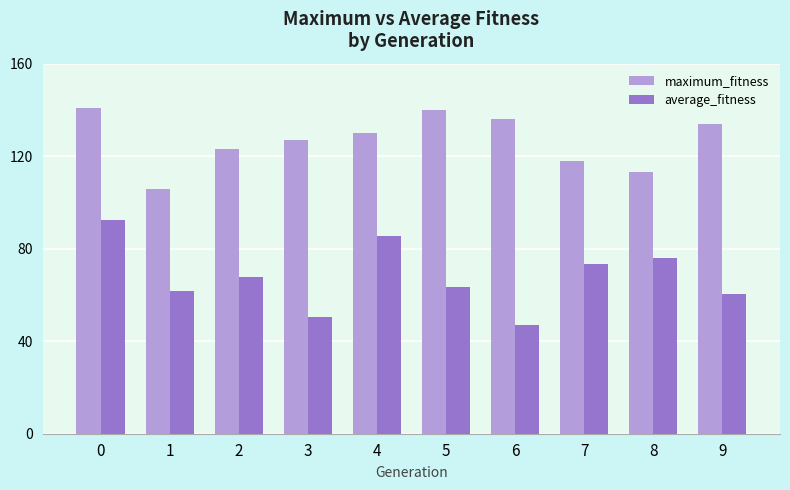

Is the value of average_fitness at 2 greater than the value of maximum_fitness at 4?

No